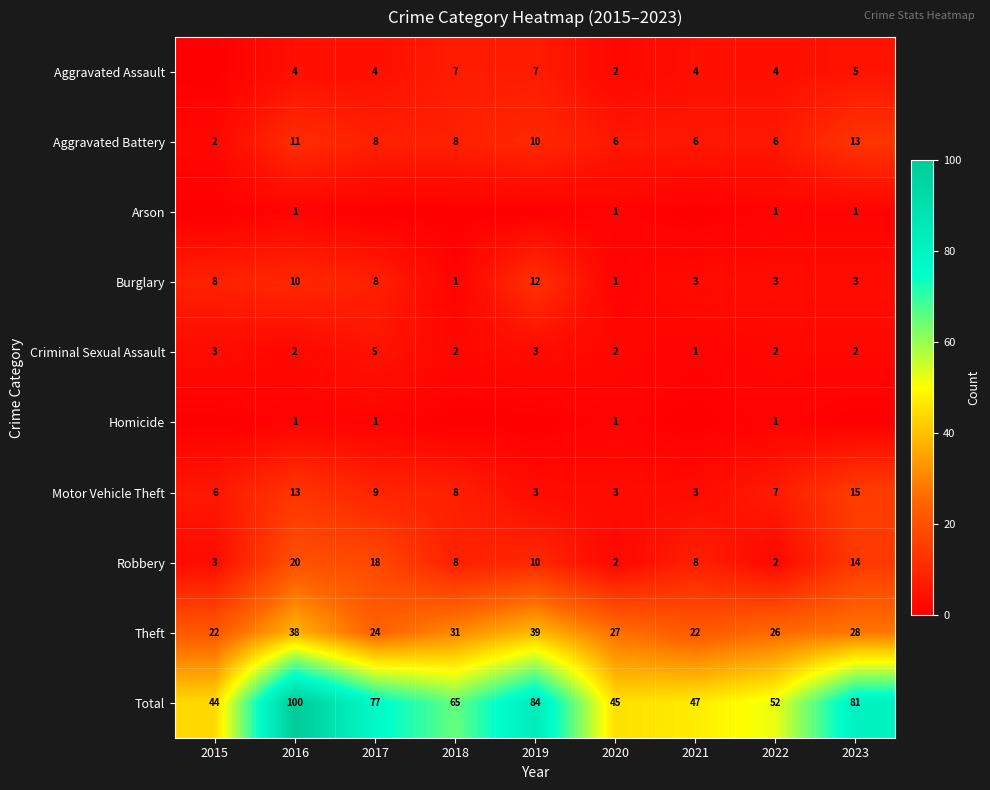

Is it true that Homicide equals 1 at 2022?

True